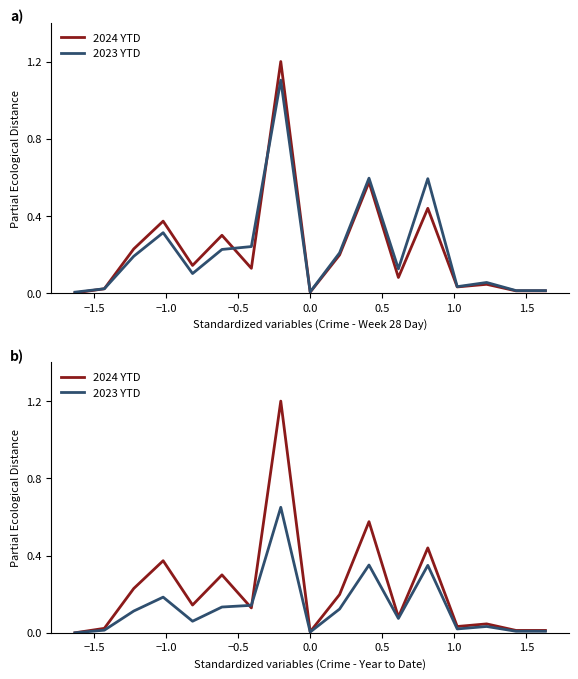

What is the difference between the second highest and minimum values in the 2023 YTD series?

0.4